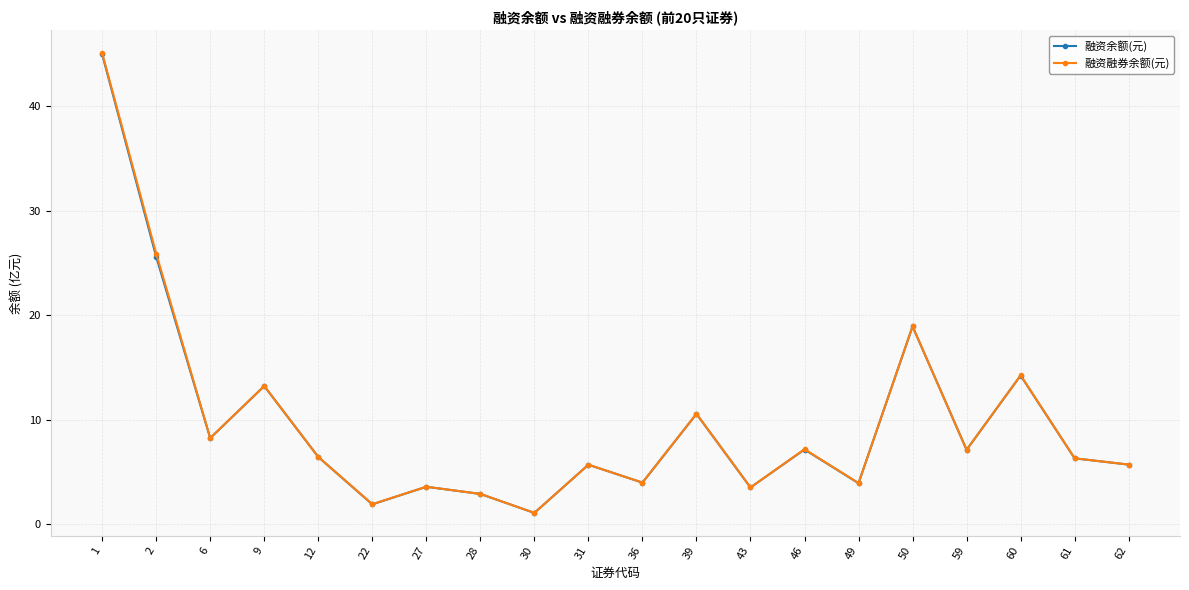

What is the minimum value for 融资余额(元)?

1.1